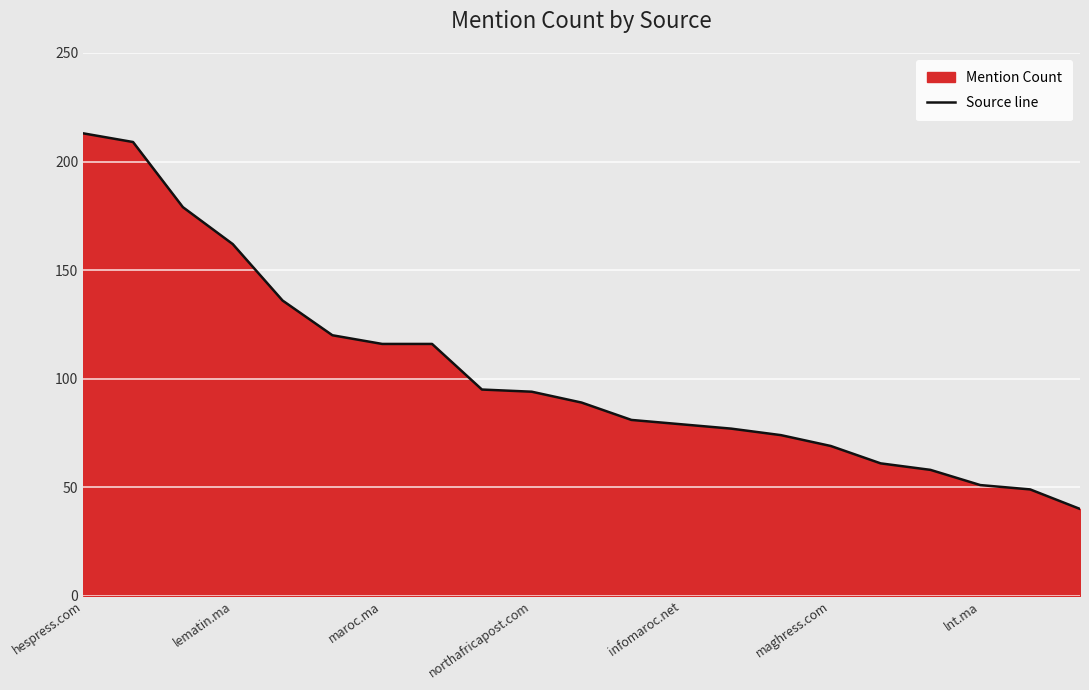

True or false: the data shows 23 at 7.

False